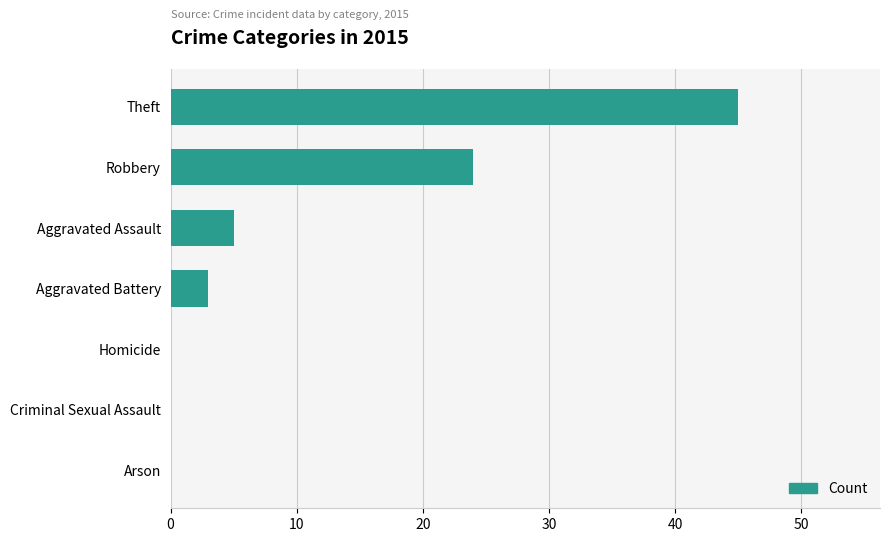

The chart shows a value of 0 at Arson. True or false?

True